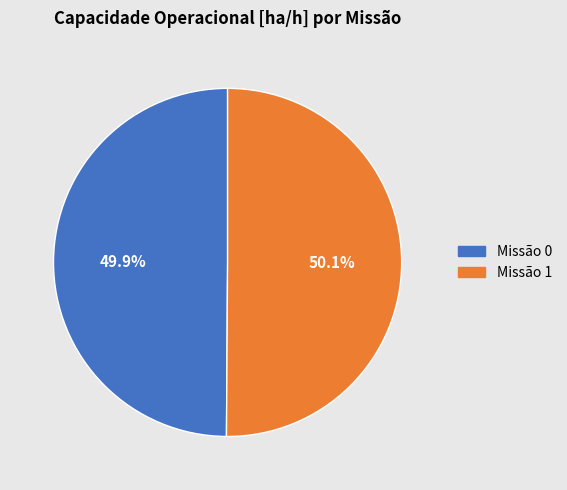

Is there any slice that represents more than half of the pie?

Yes